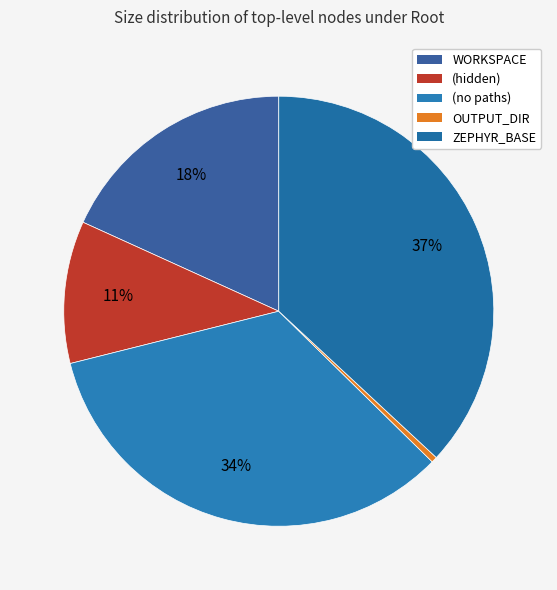

Which category has the biggest portion of the pie?

ZEPHYR_BASE